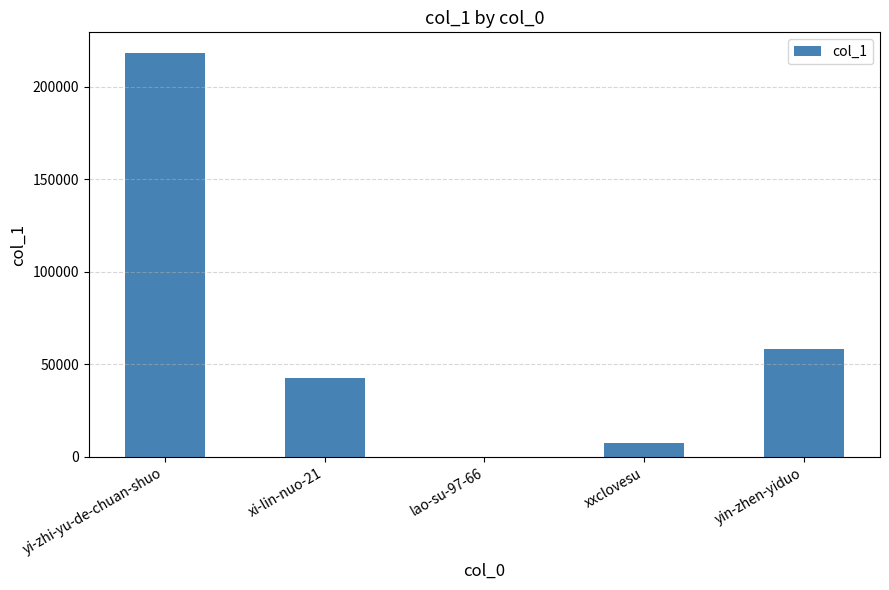

What is the sum of the values at yi-zhi-yu-de-chuan-shuo and yin-zhen-yiduo?

277002